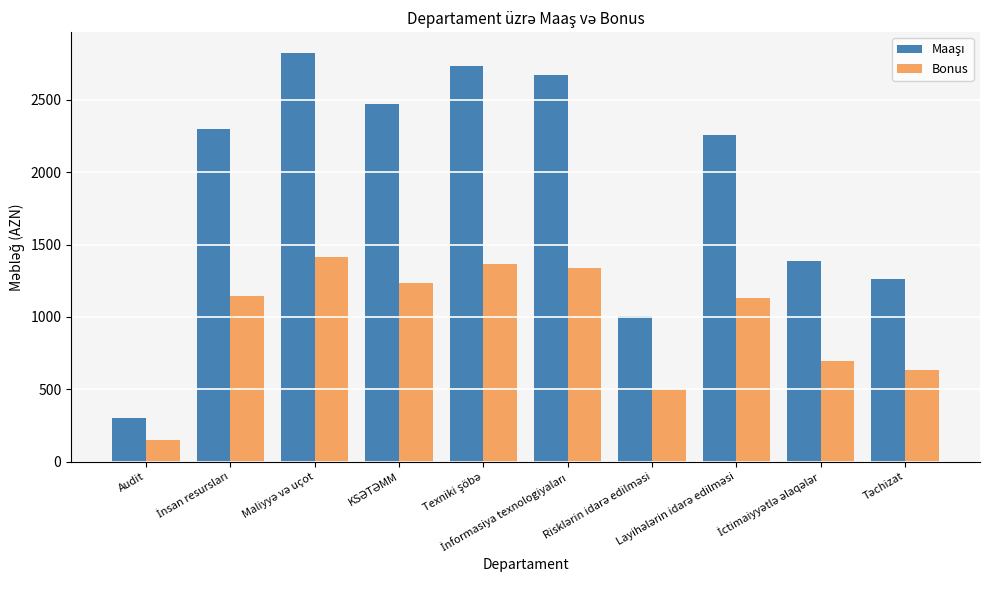

What is the greatest value displayed?

2826.0